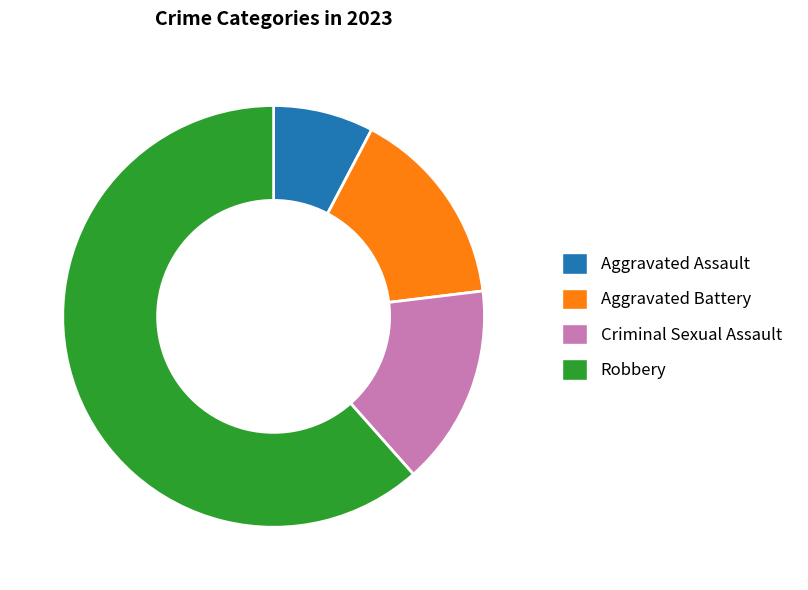

Does Robbery account for over 50% of the chart?

Yes